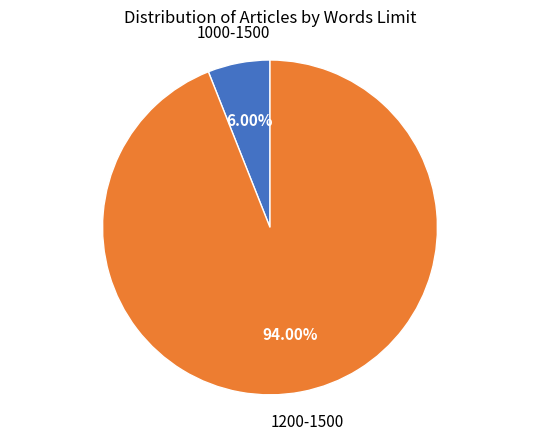

Is there a majority slice in this chart?

Yes